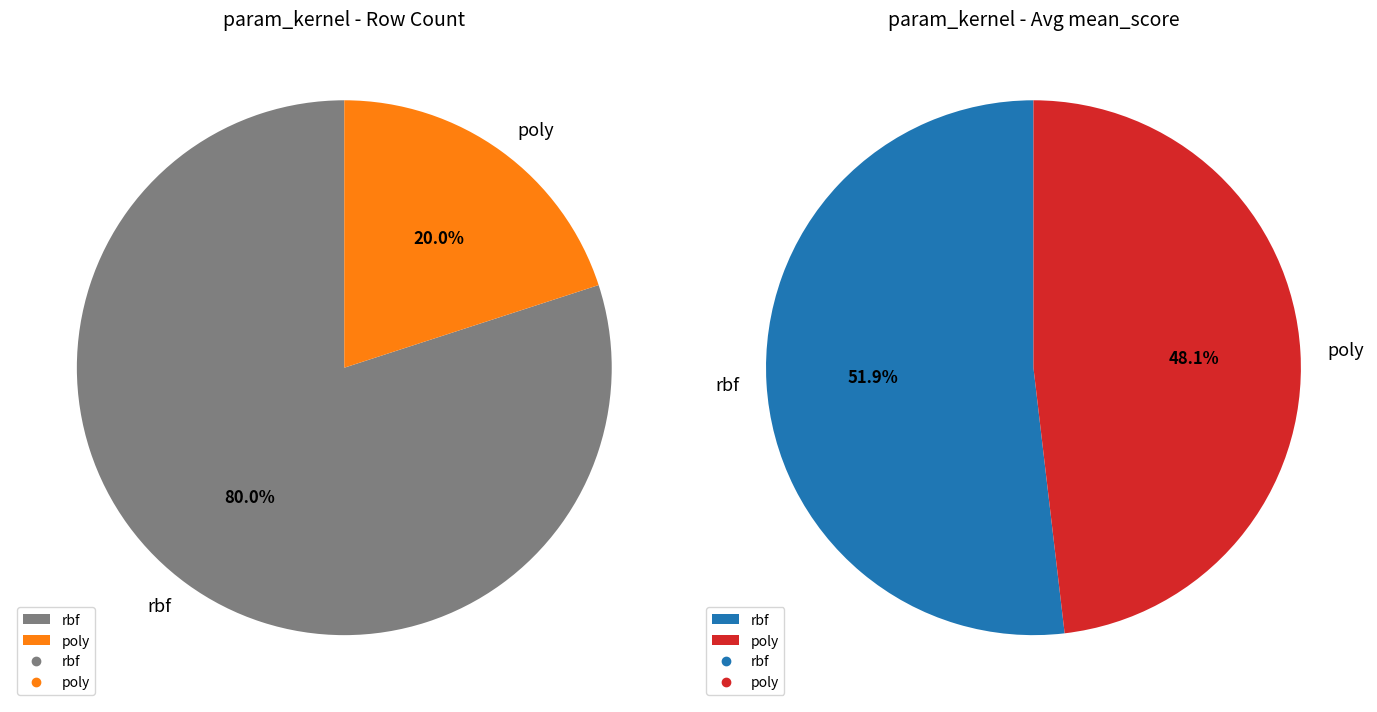

Combined, what portion of the pie is poly and rbf?

100.0%